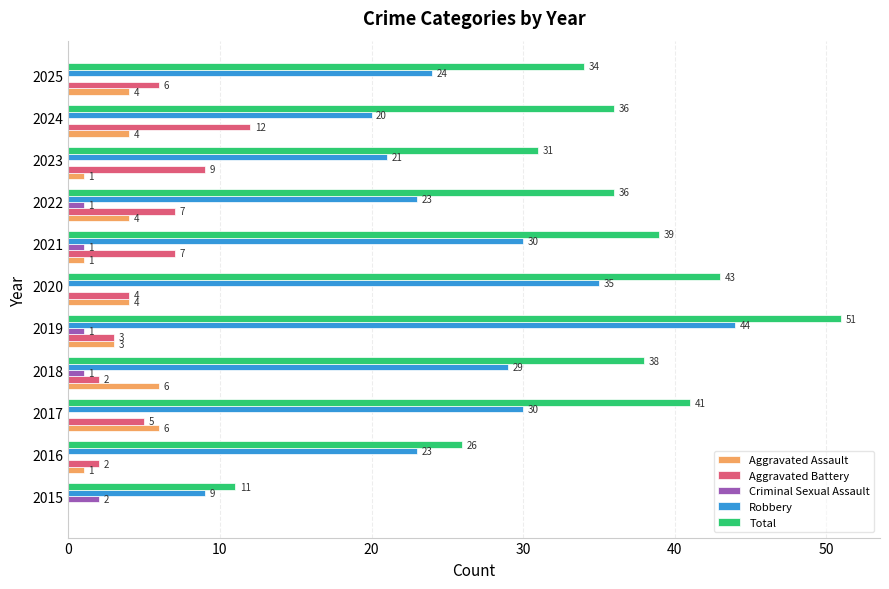

Is the value of Robbery at 2021 greater than the value of Criminal Sexual Assault at 2019?

Yes